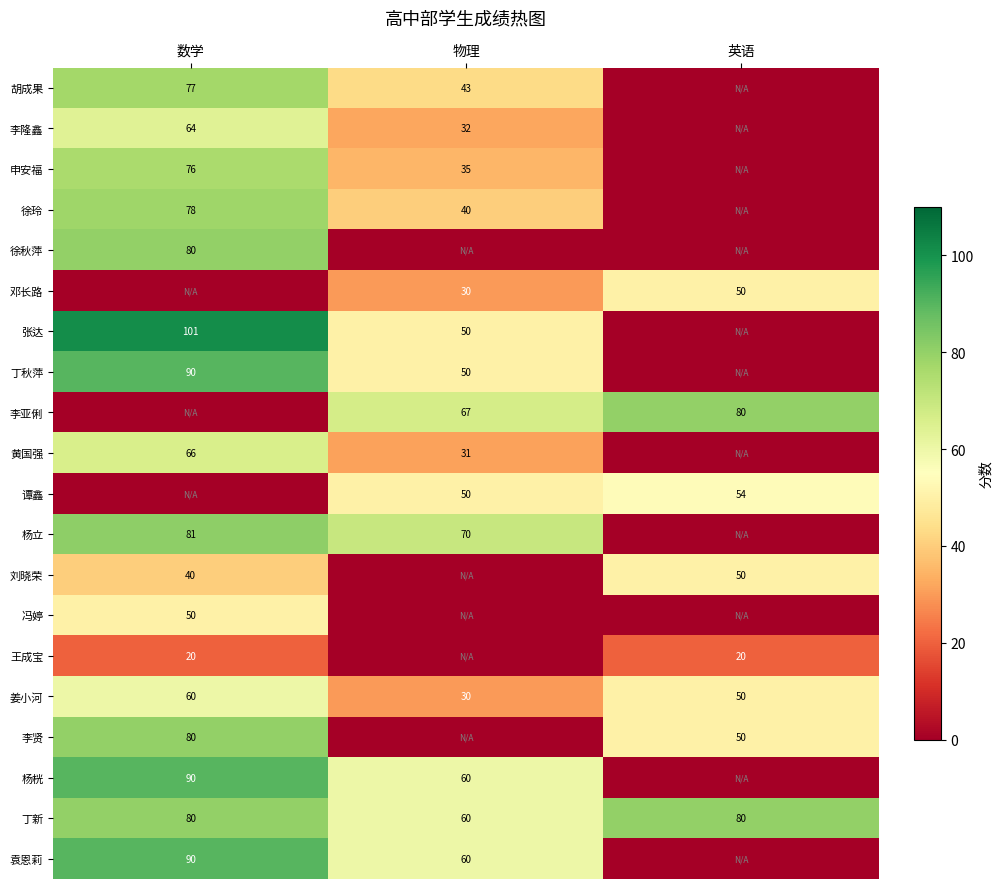

Where is 姜小河 nearest to the value 45?

英语